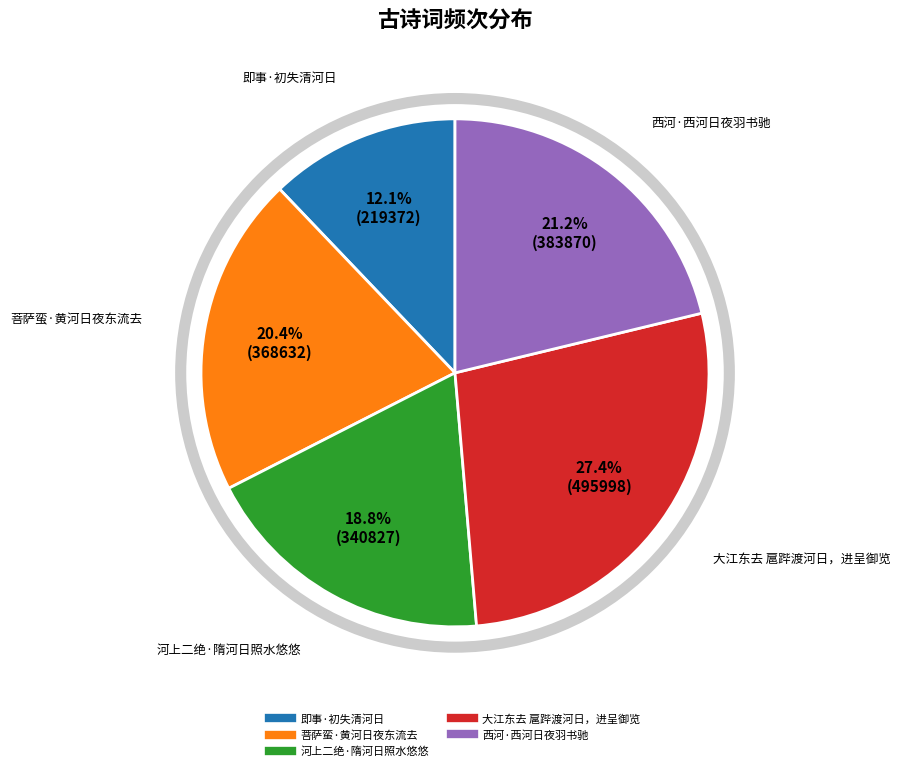

What is the ratio of the value at 菩萨蛮·黄河日夜东流去 to the value at 即事·初失清河日?

1.7